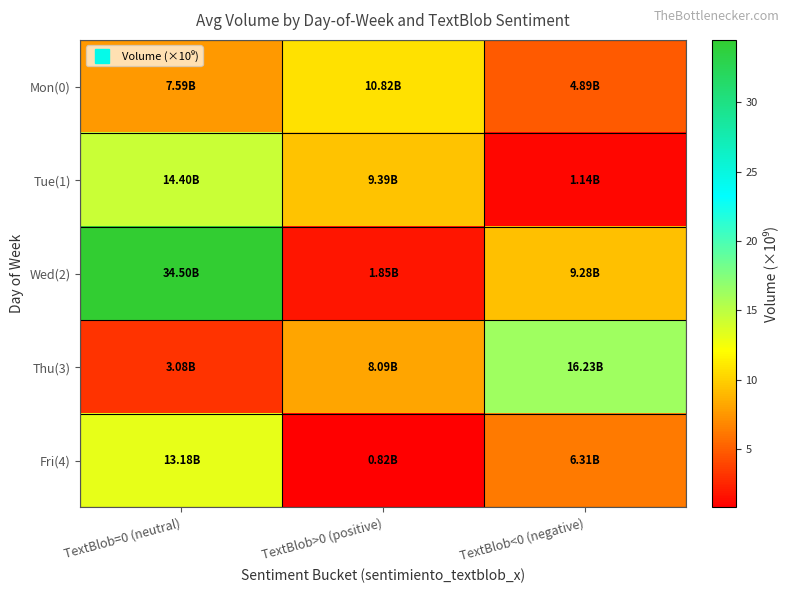

How many categories are shown in the chart?

3